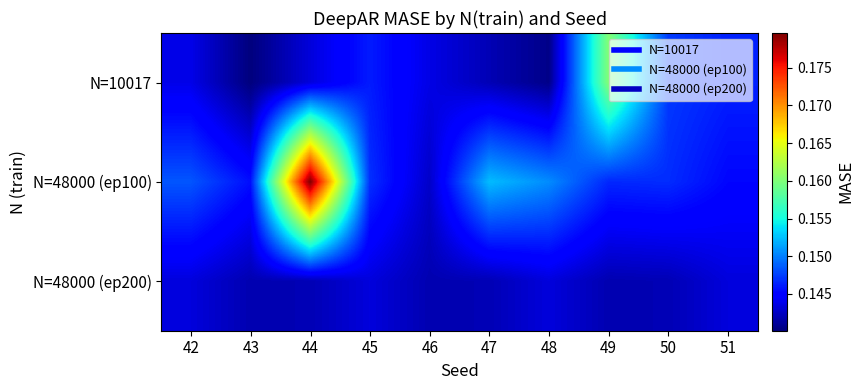

What is the smallest value displayed?

0.1